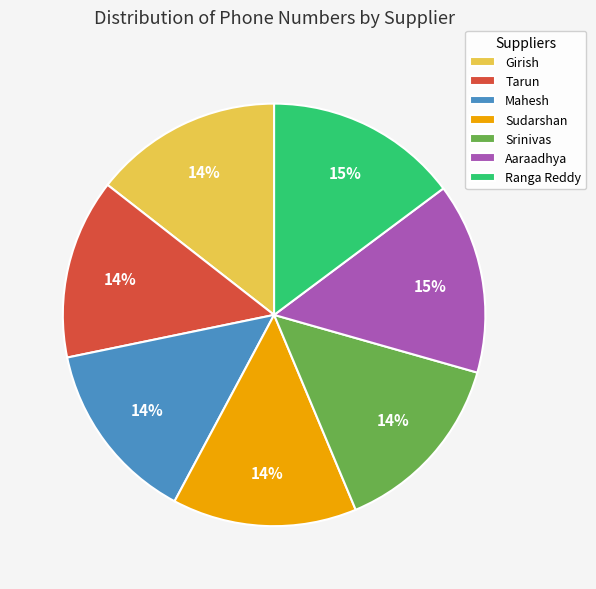

The Mahesh slice represents 14% of the pie. True or false?

True